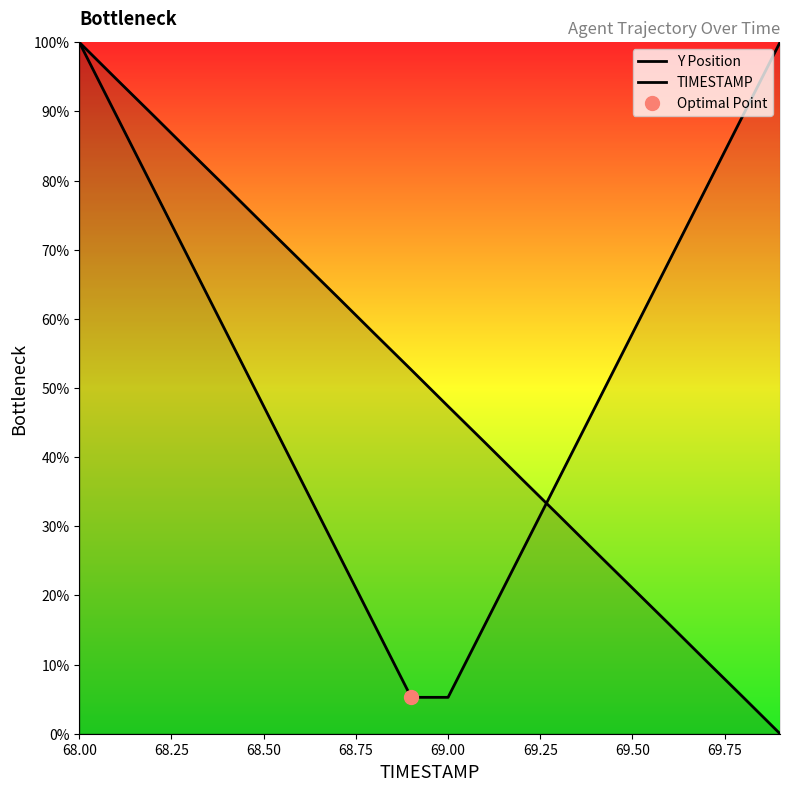

How many data points in TIMESTAMP are less than 57?

10